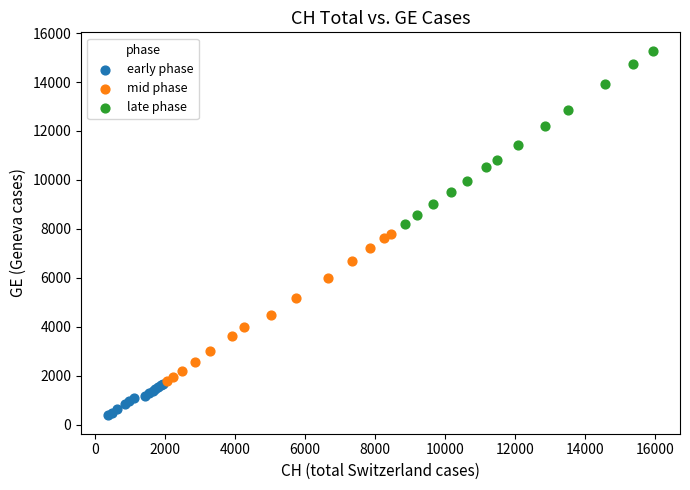

Which series has the largest Y range (max minus min)?

late phase